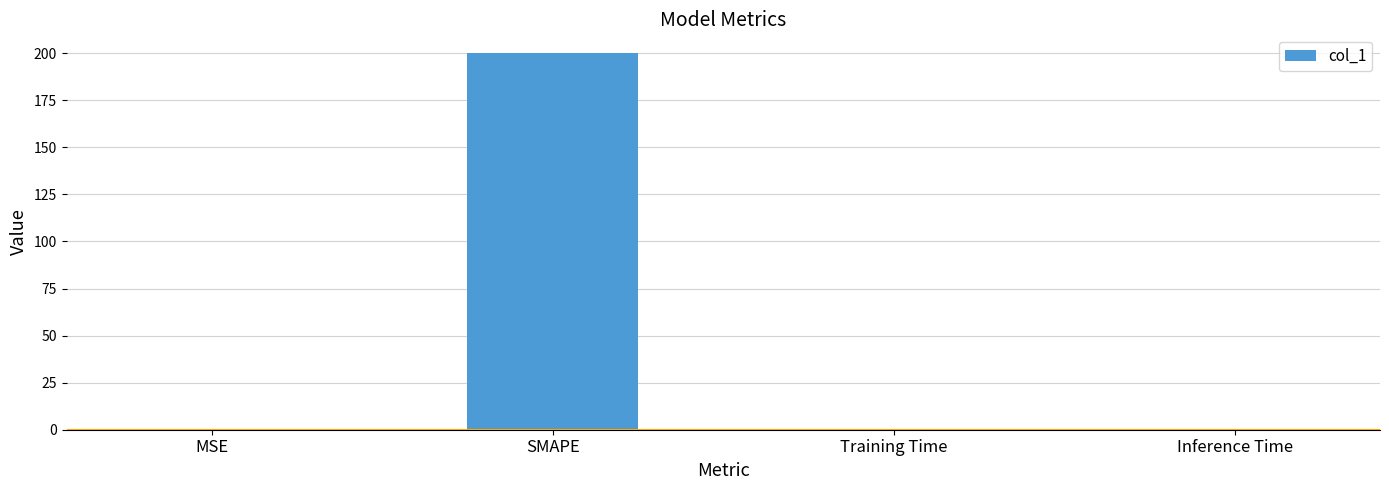

What is the sum of all values?

200.3